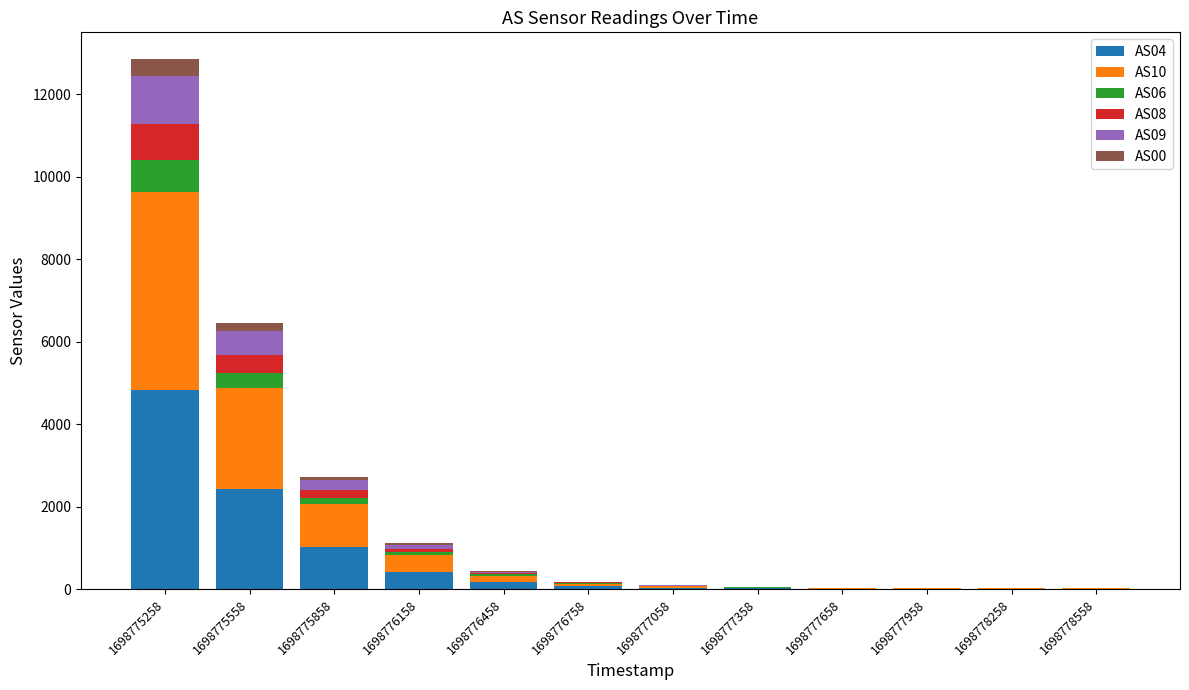

At which category is the sum across all series the highest?

1698775258